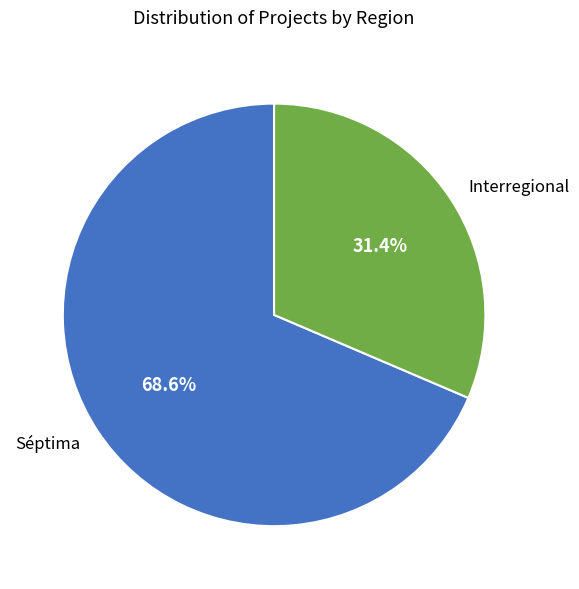

To the nearest percent, what portion does Séptima represent?

69%